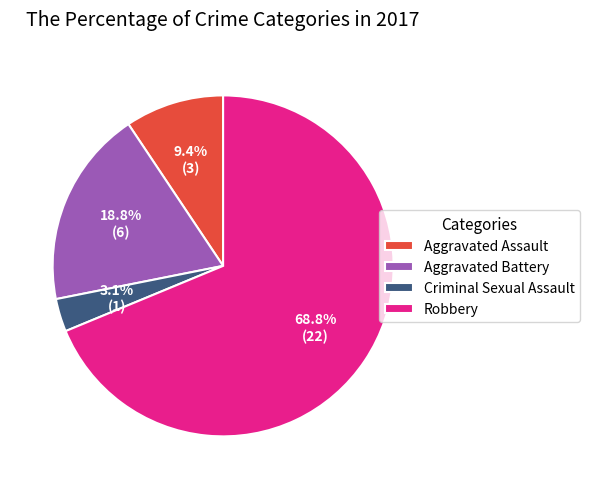

To the nearest percent, what percentage of the pie is Aggravated Assault?

9%